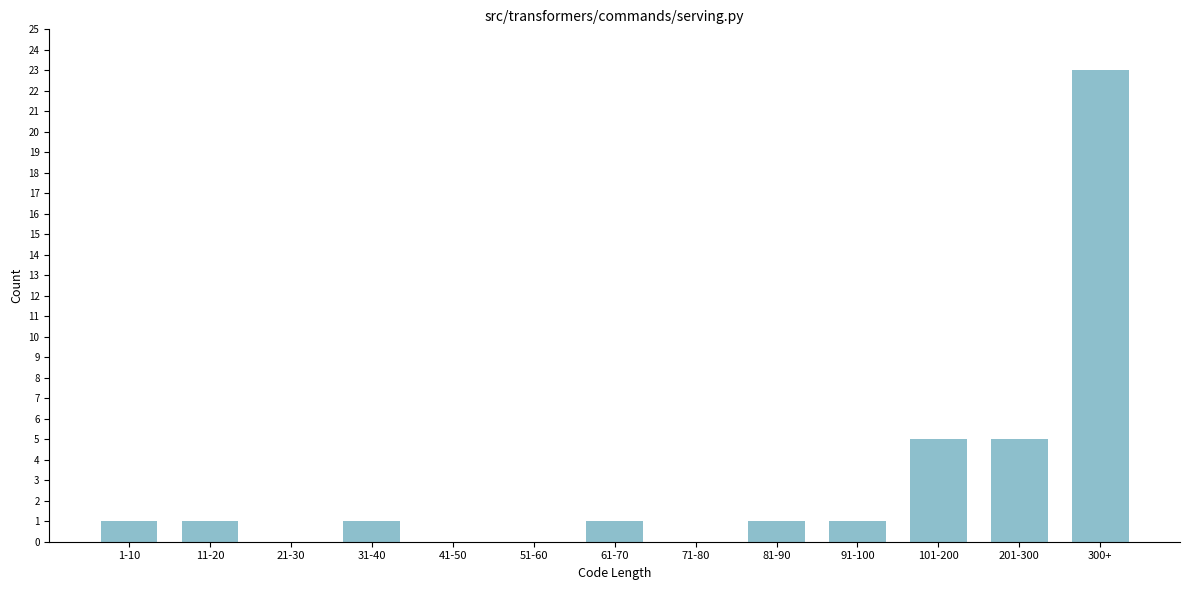

Reading left to right, extract all data points from this chart.

1-10=1	11-20=1	21-30=0	31-40=1	41-50=0	51-60=0	61-70=1	71-80=0	81-90=1	91-100=1	101-200=5	201-300=5	300+=23